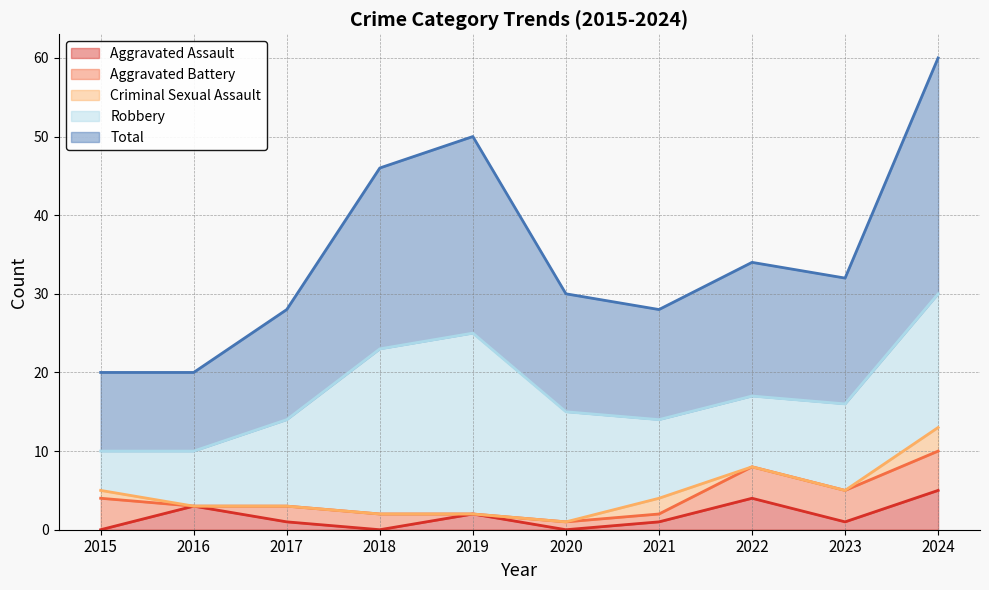

At which category does Total reach its first local peak?

2019